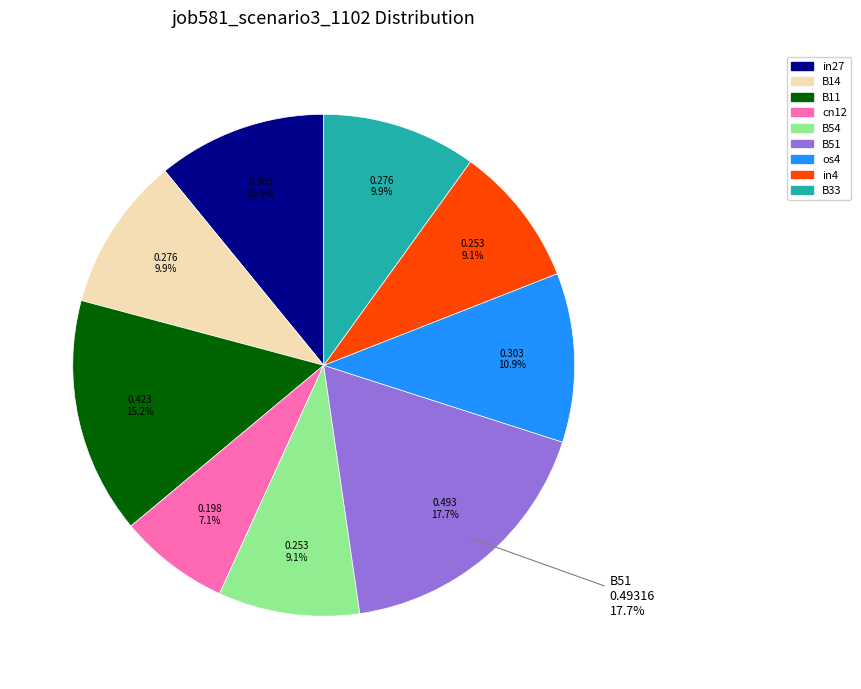

To the nearest percent, what is the difference between the in4 and os4 slice percentages?

2%